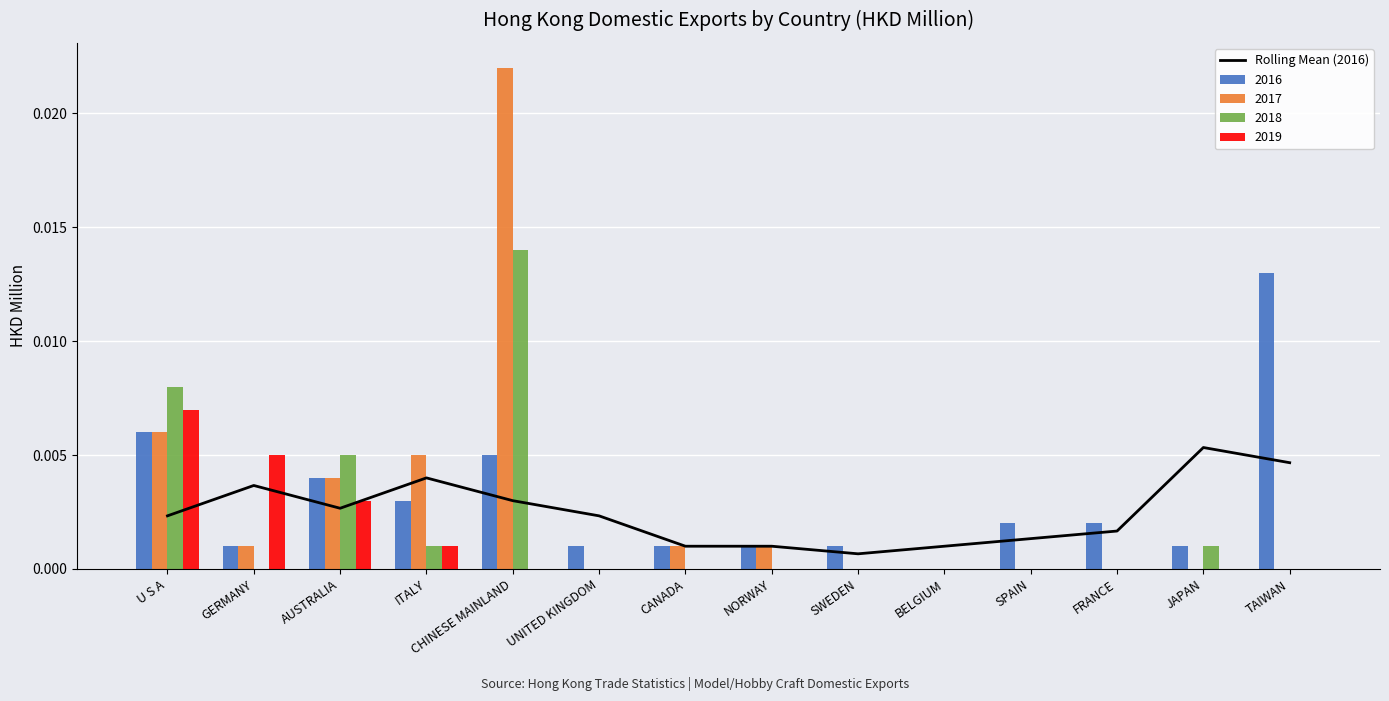

Between TAIWAN and SWEDEN, which is larger?

TAIWAN